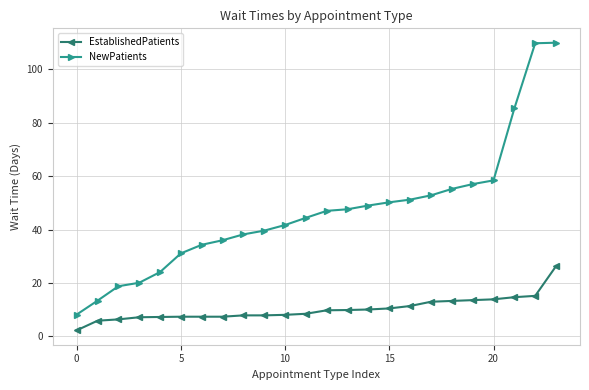

List the series in order of their peak value, lowest first.

EstablishedPatients, NewPatients